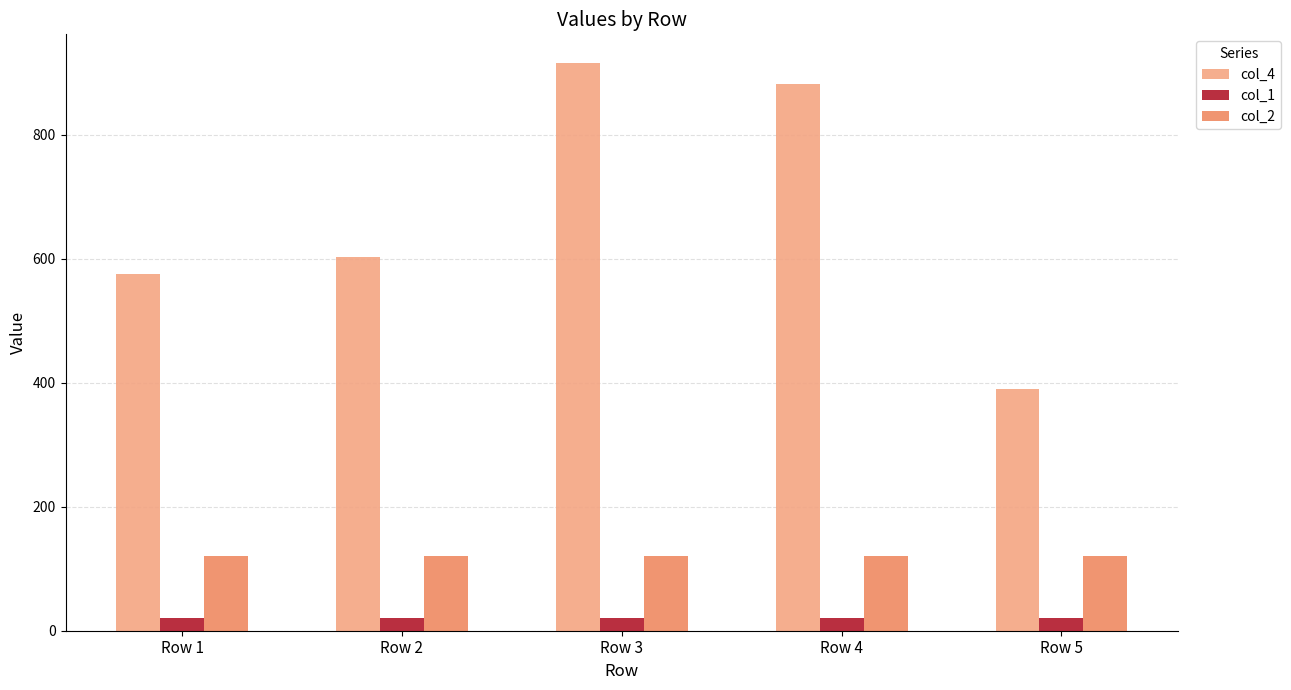

What is the maximum value for col_1?

20